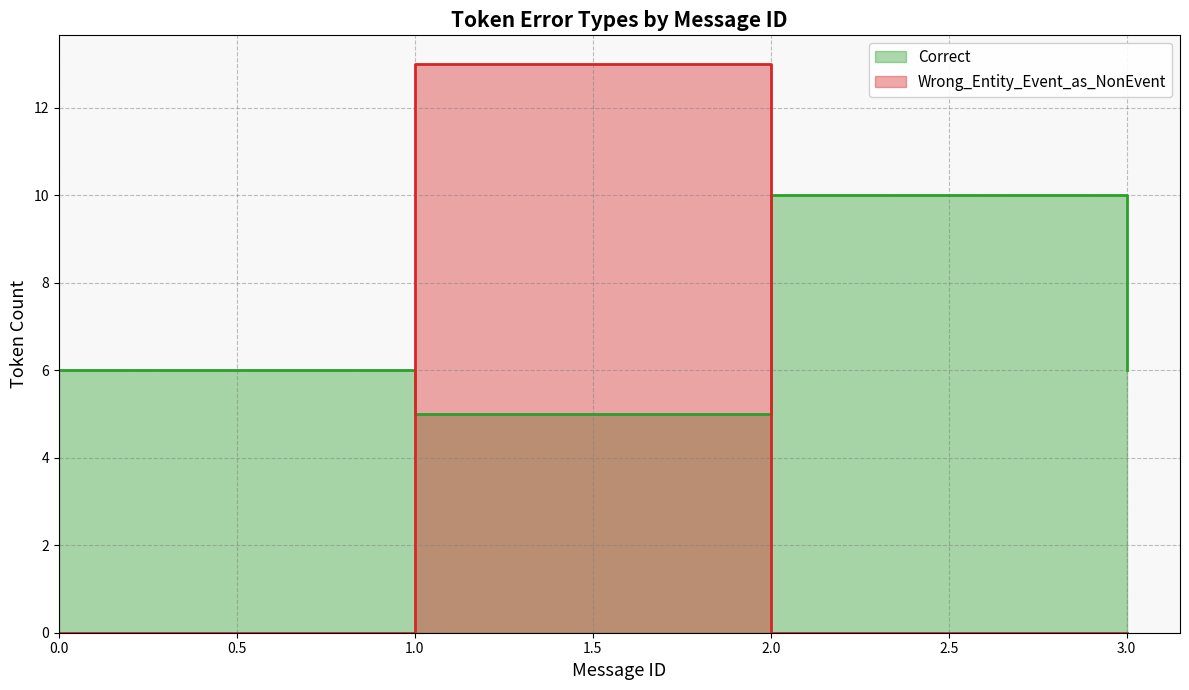

Does the chart have visible grid lines?

Yes